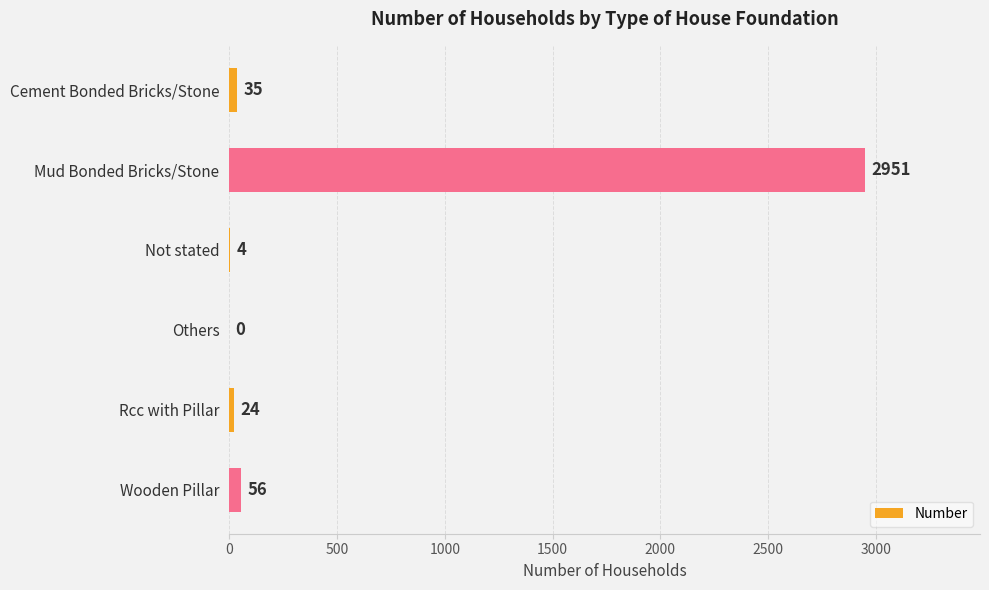

Where is the data nearest to the value 1475?

Wooden Pillar